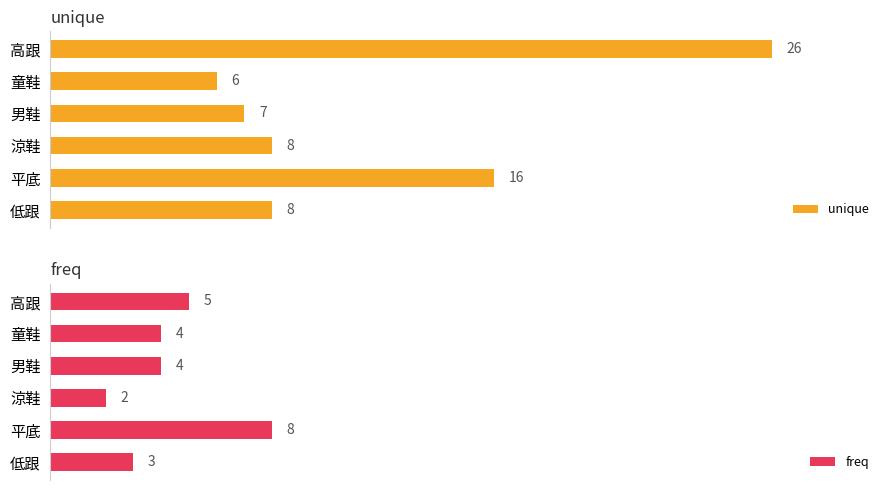

Reading left to right, what are all the values shown in this chart?

unique: 8	16	8	7	6	26
freq: 3	8	2	4	4	5